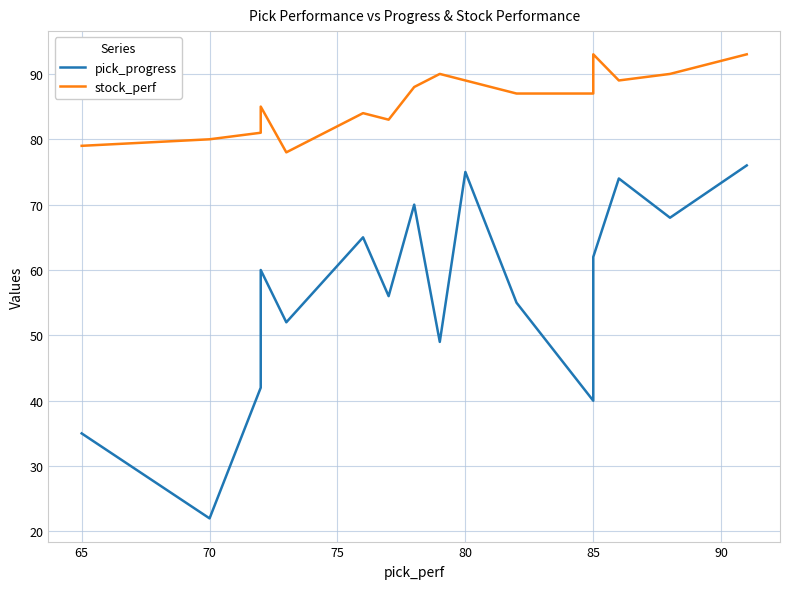

Which series has the widest spread of values?

pick_progress